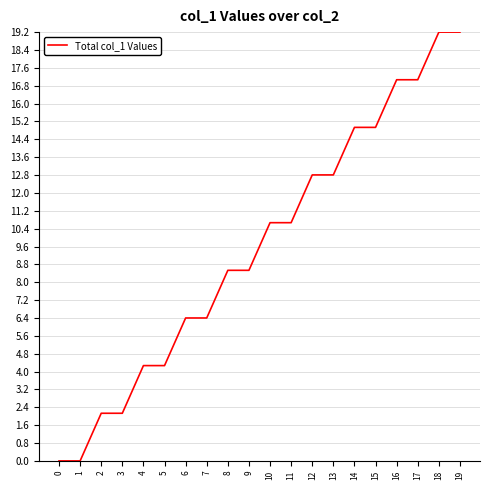

What is the average value?

9.6